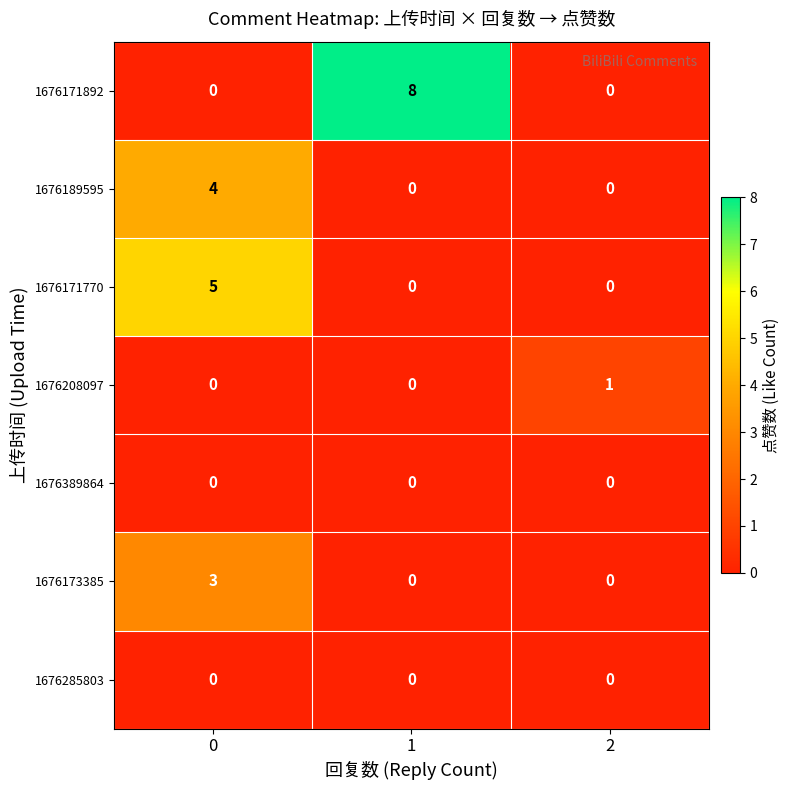

What is the difference between the maximum and second lowest values in the 1676171892 series?

8